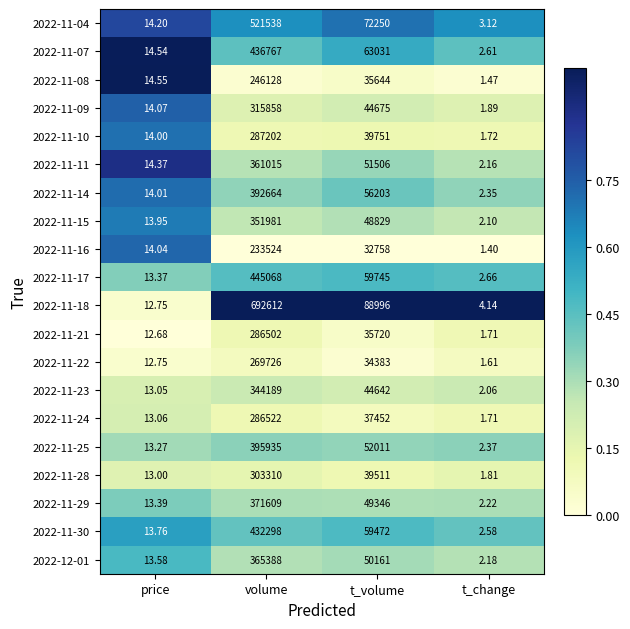

At which label does 2022-11-11 first exceed 51506?

volume